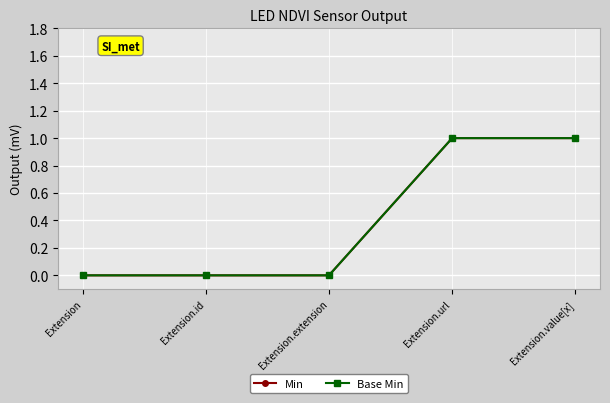

True or false: Min and Base Min cross at least once.

False